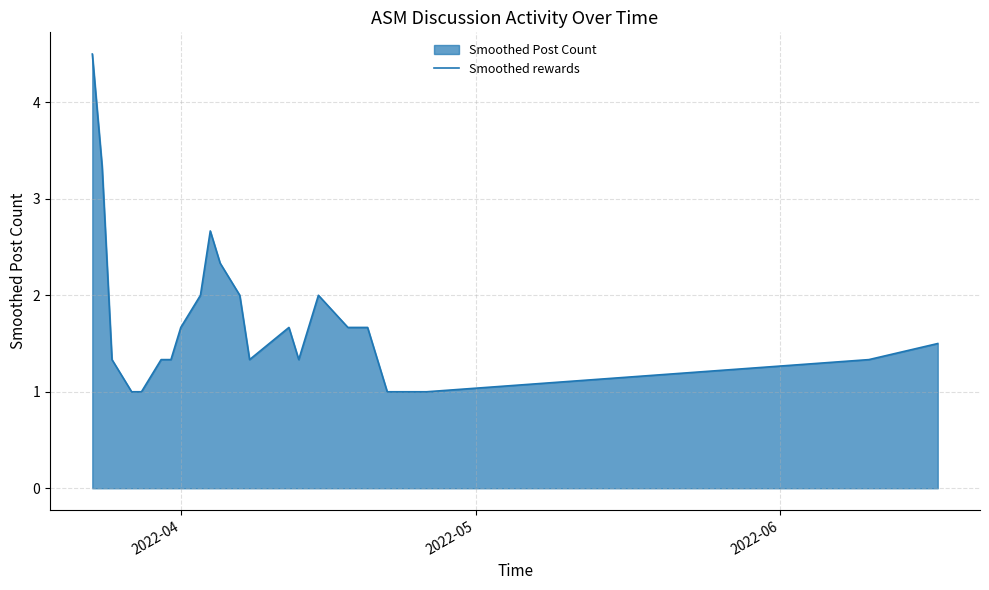

Reading right to left, list all the values displayed in this chart.

1.5	1.3	1.0	1.0	1.7	1.7	2.0	1.3	1.7	1.3	2.0	2.3	2.7	2.0	1.7	1.3	1.3	1.0	1.0	1.3	3.3	4.5